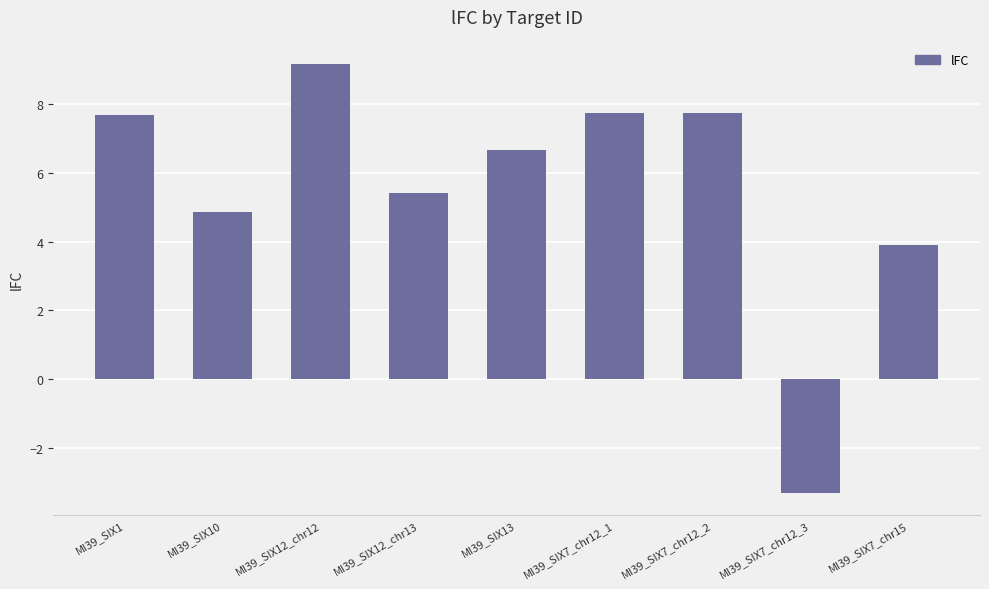

Reading left to right, list all the values displayed in this chart.

MI39_SIX1=7.7	MI39_SIX10=4.8	MI39_SIX12_chr12=9.2	MI39_SIX12_chr13=5.4	MI39_SIX13=6.7	MI39_SIX7_chr12_1=7.7	MI39_SIX7_chr12_2=7.7	MI39_SIX7_chr12_3=-3.3	MI39_SIX7_chr15=3.9